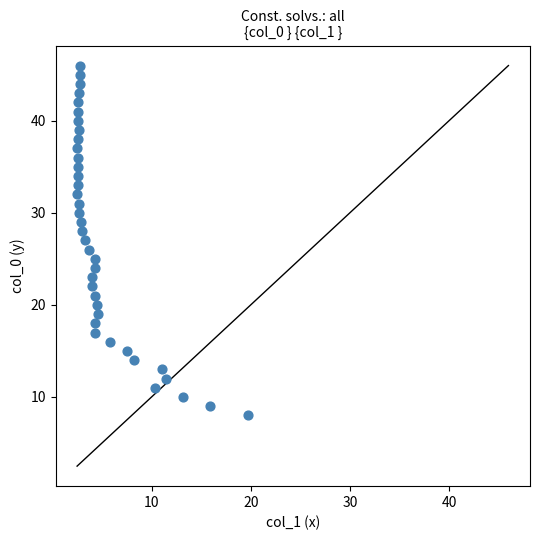

What is the range of Y values (max minus min)?

38